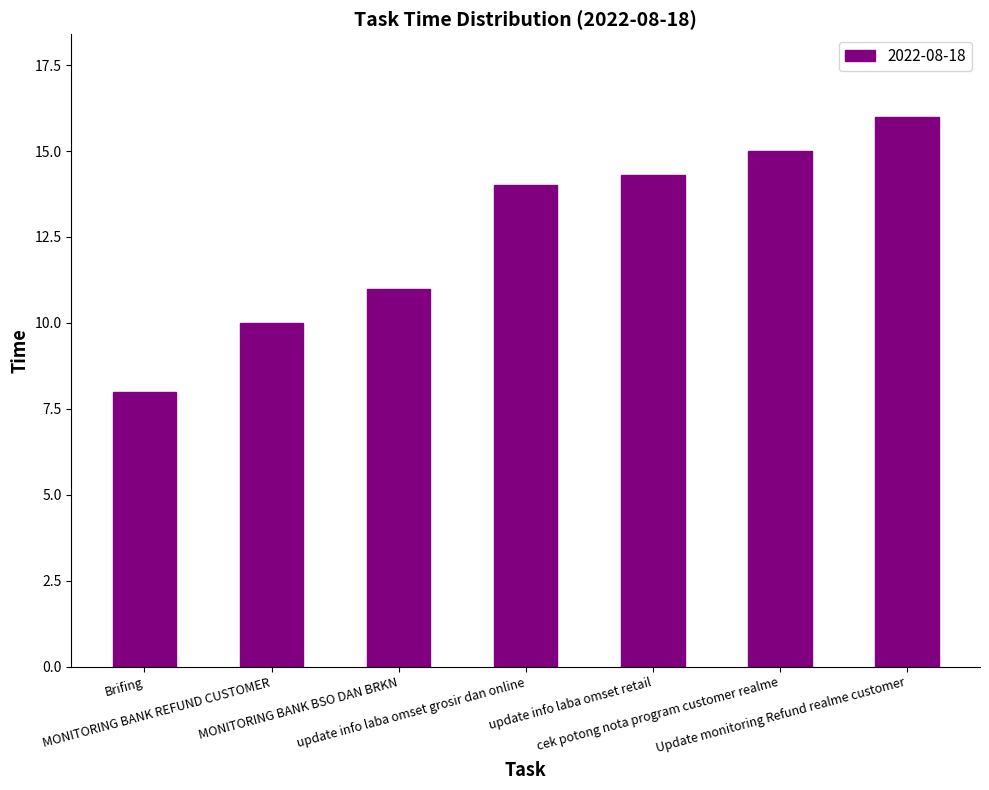

What is the label of the 4th bar from the left?

update info laba omset grosir dan online